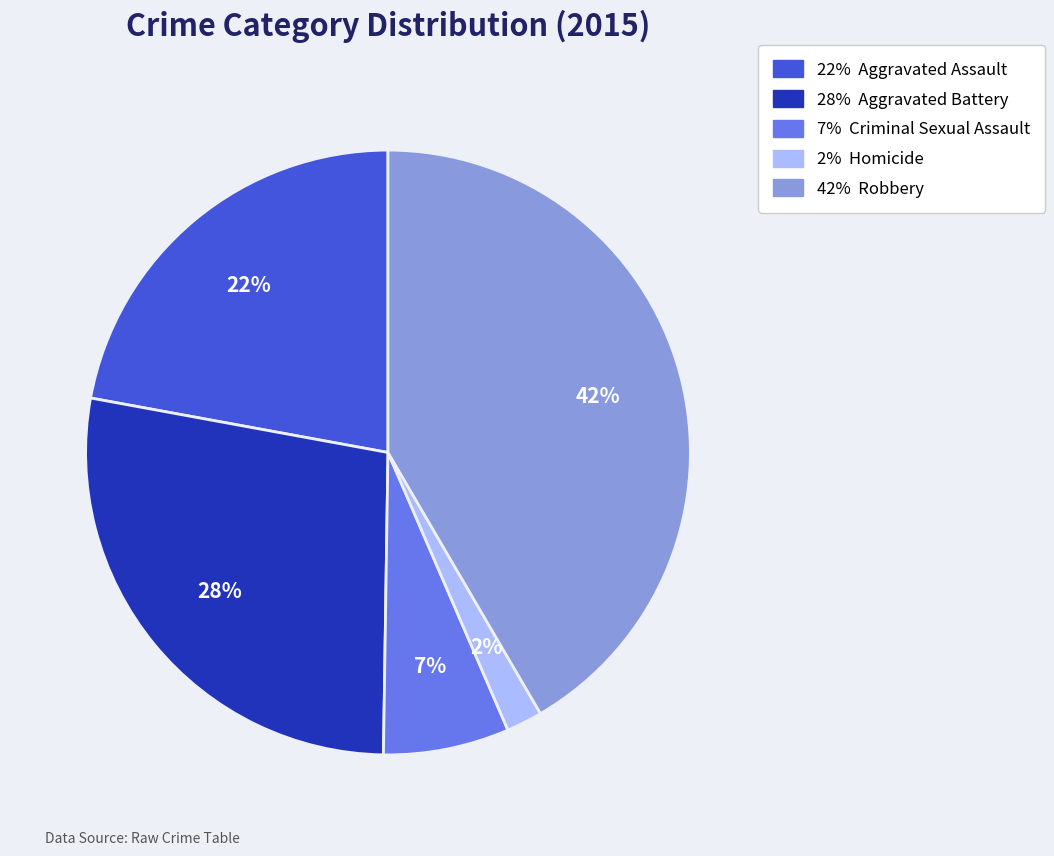

Is there any slice that represents more than half of the pie?

No